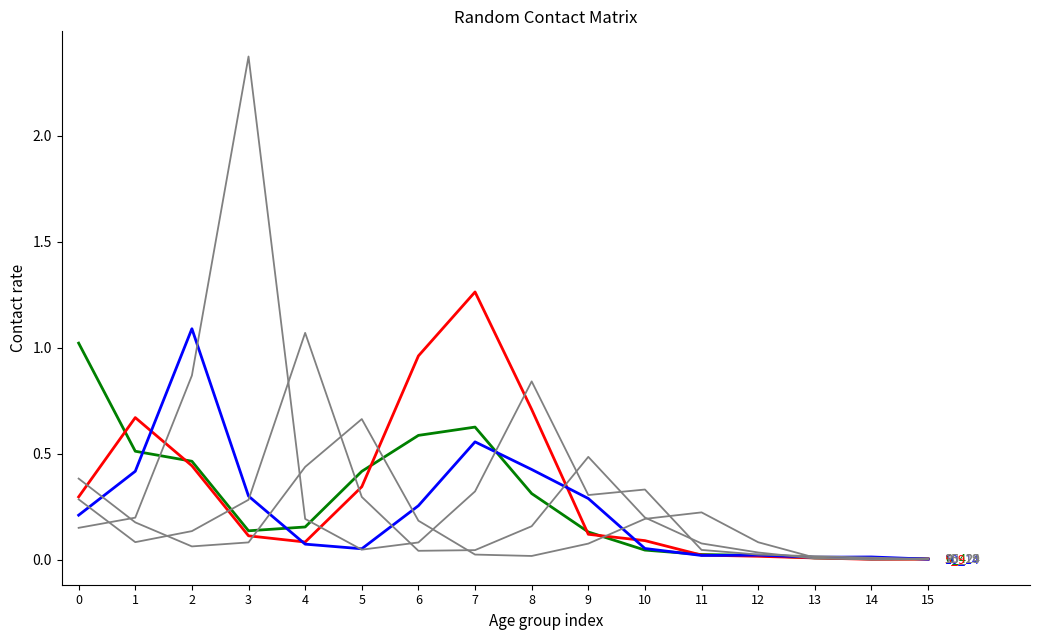

Which has a higher value, 11 or 14?

11